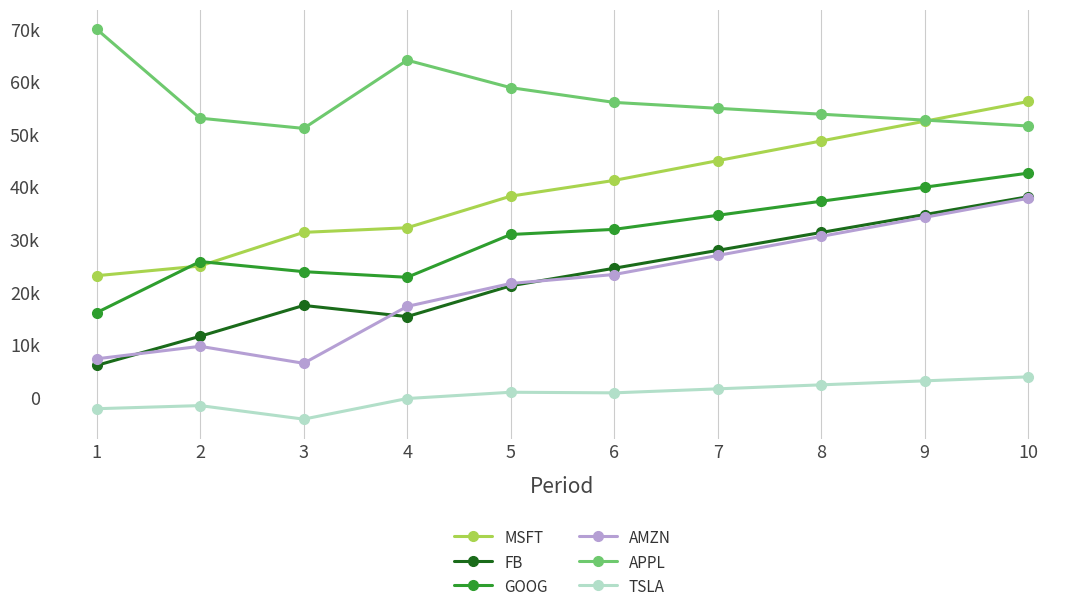

What are all the series names shown in the legend?

MSFT, FB, GOOG, AMZN, APPL, TSLA